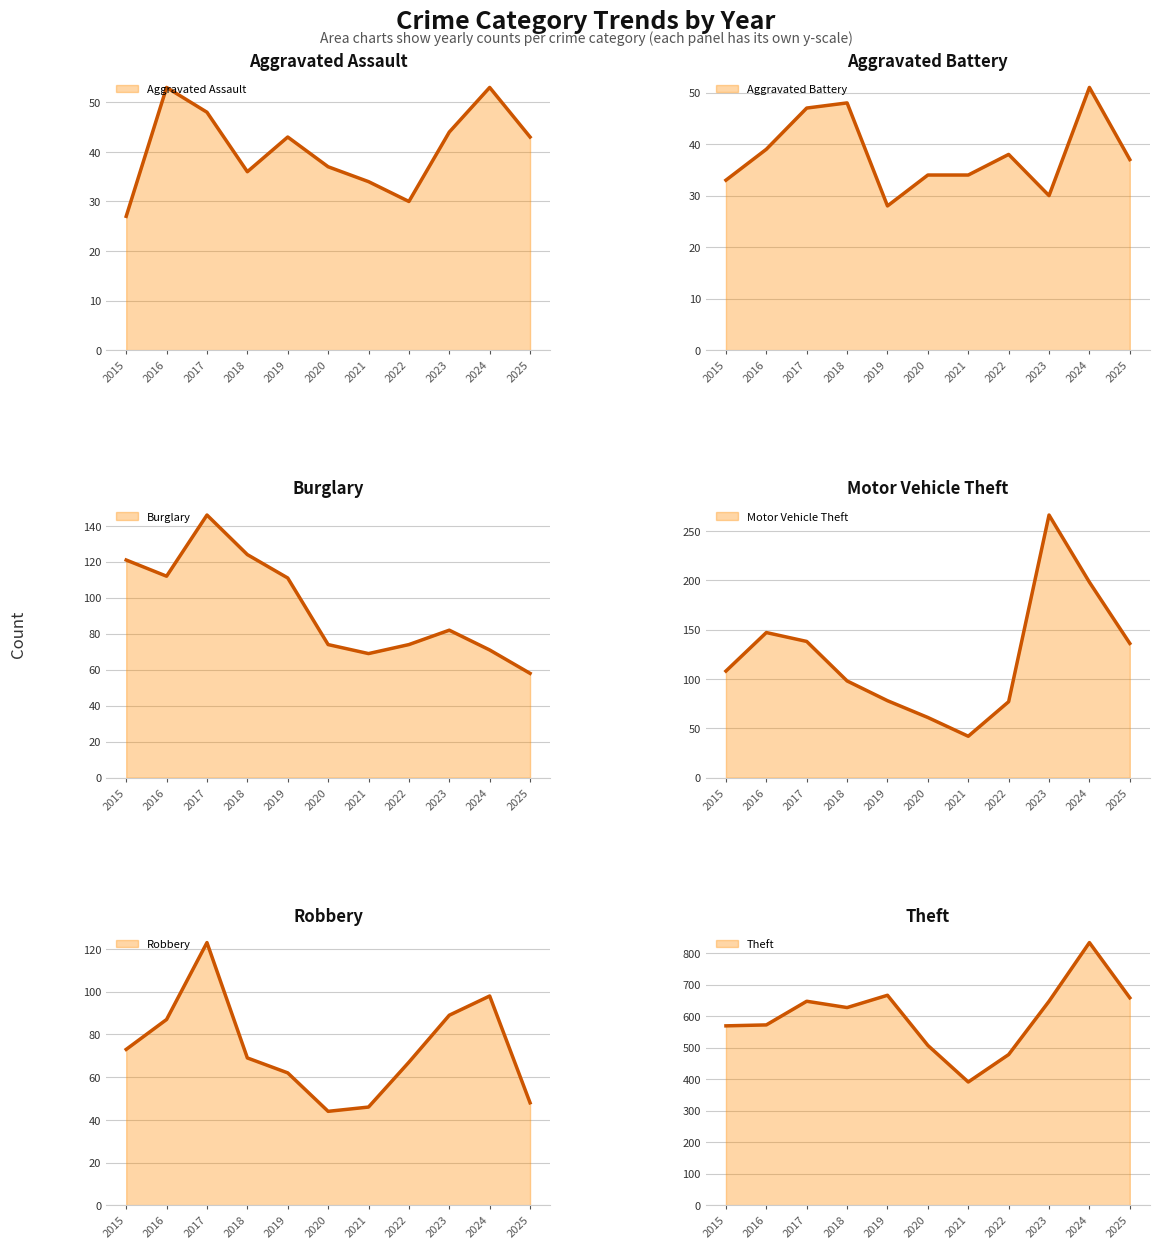

How many interior local peaks does the Aggravated Battery series have?

3